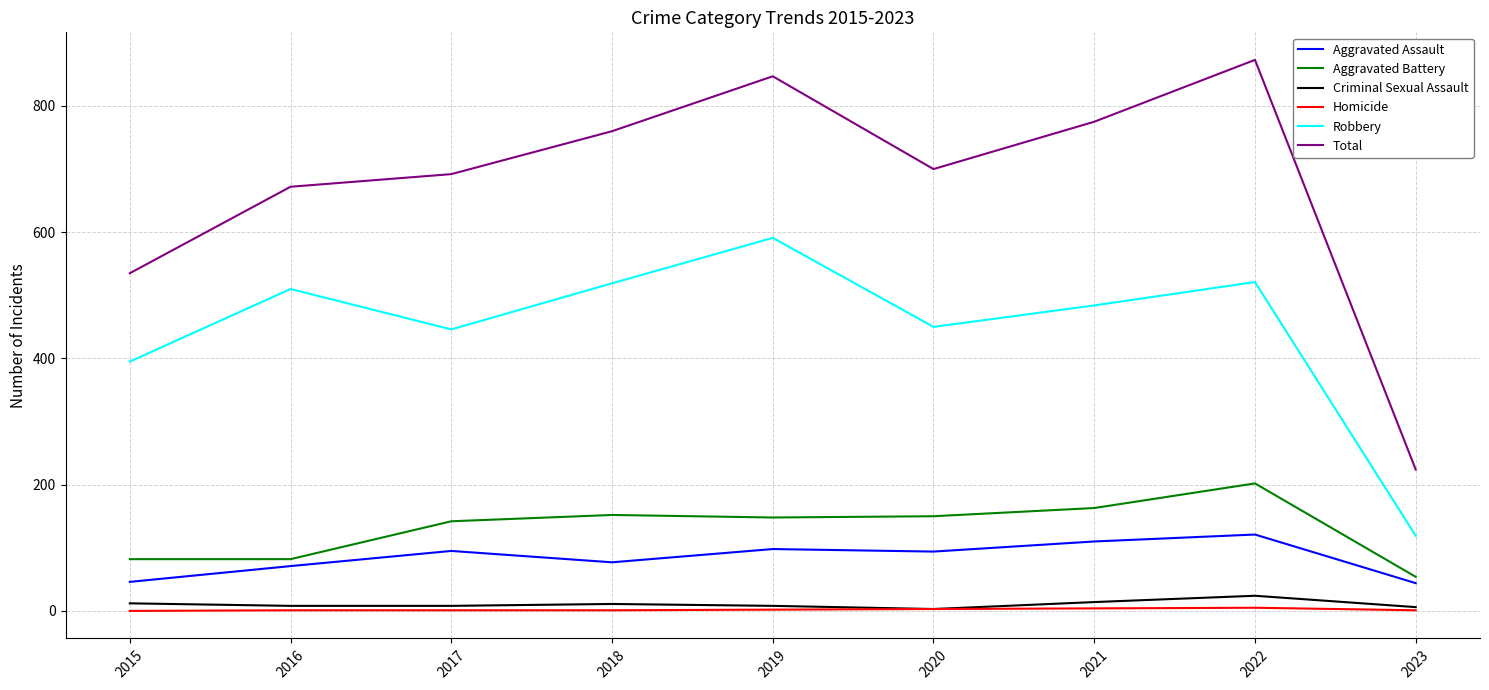

True or false: Homicide and Aggravated Battery cross at least once.

False